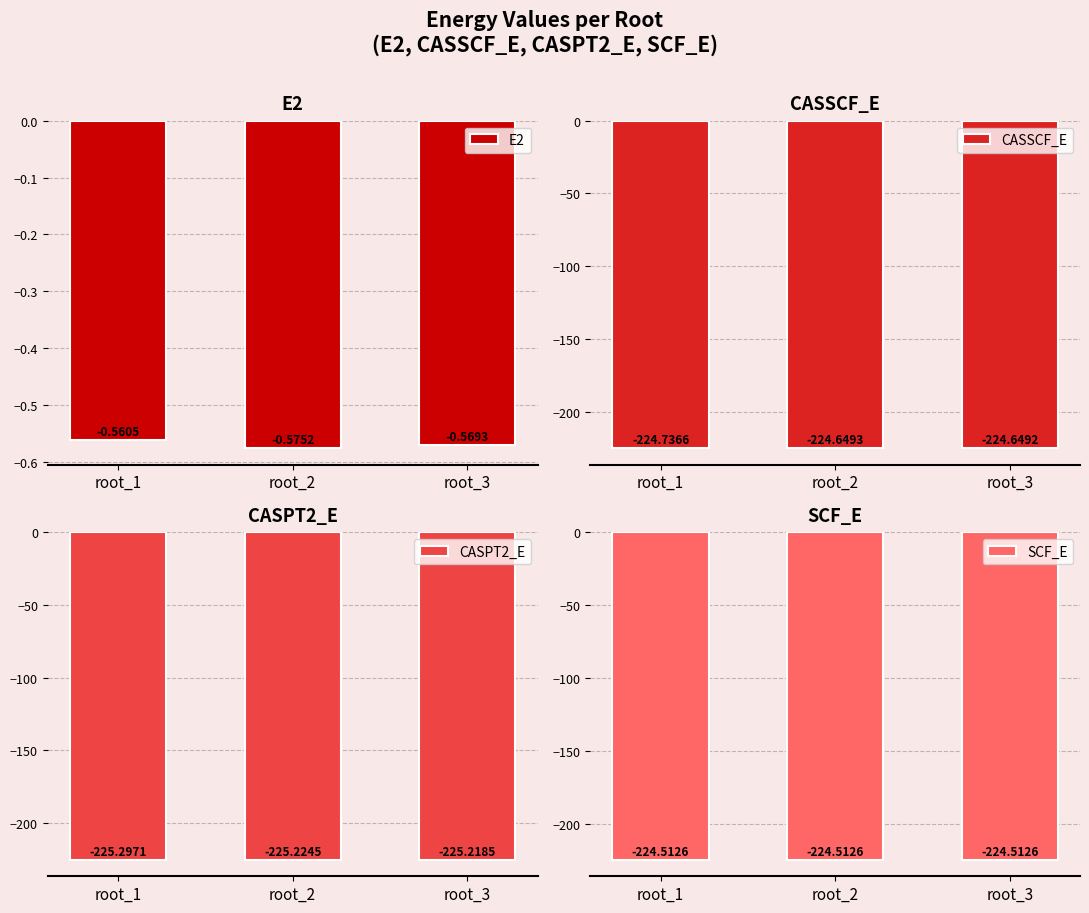

What is the sum of all CASSCF_E values?

-674.0